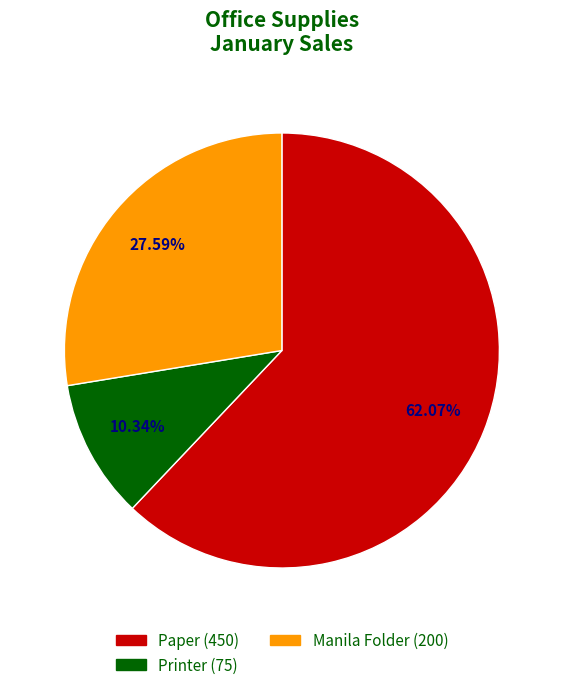

To the nearest percent, what is the difference between the Printer and Paper slice percentages?

52%